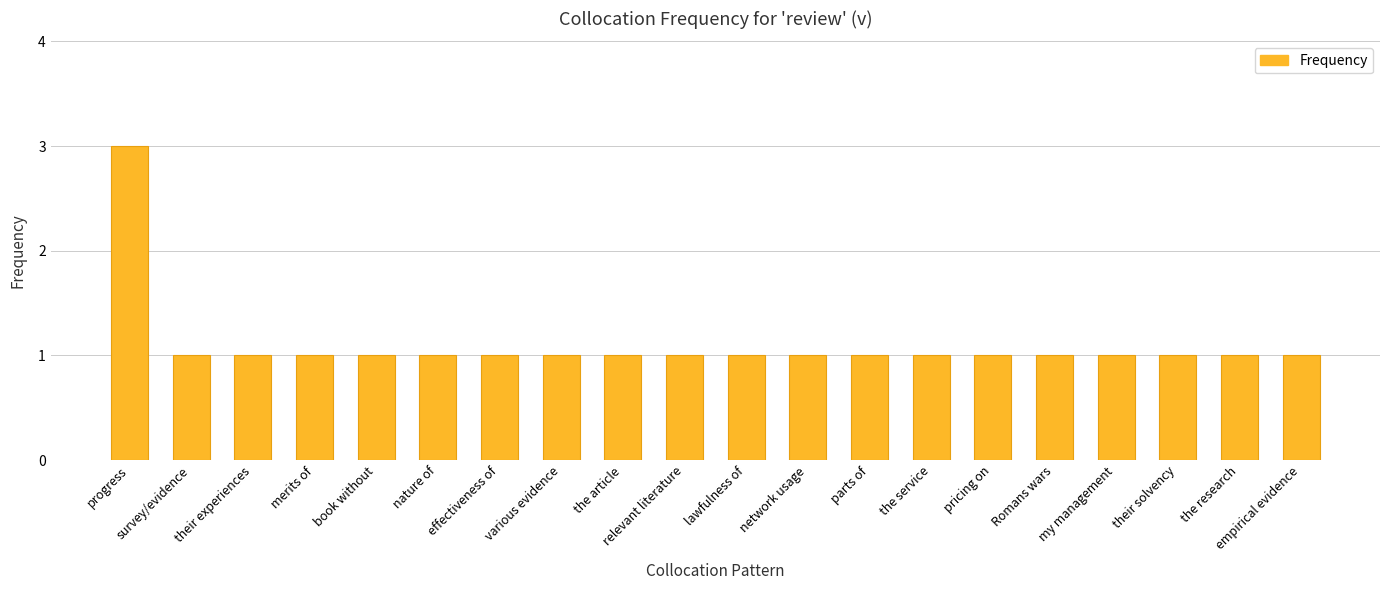

Which label corresponds to the largest value in the chart?

progress